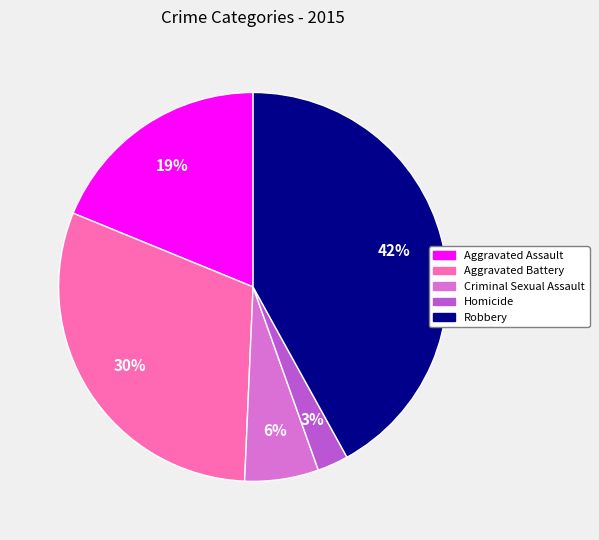

How many slices are in this pie chart?

5